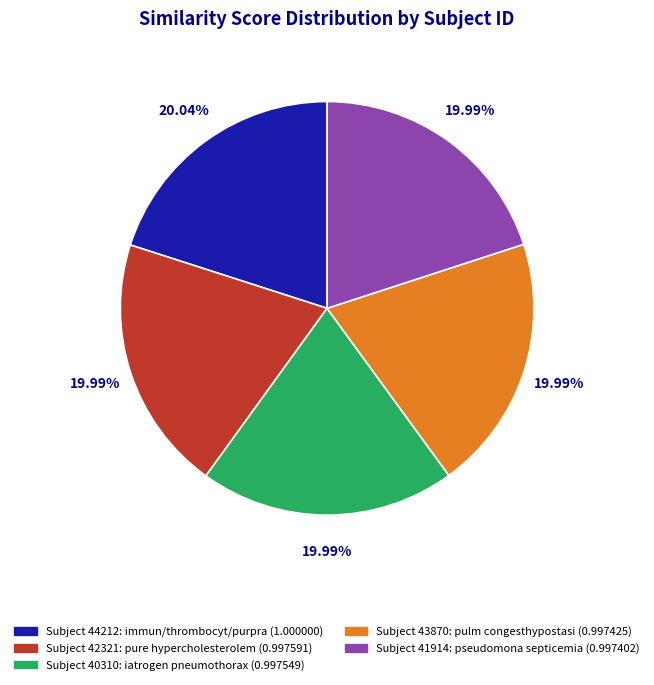

To the nearest percent, what is the average slice percentage?

20%